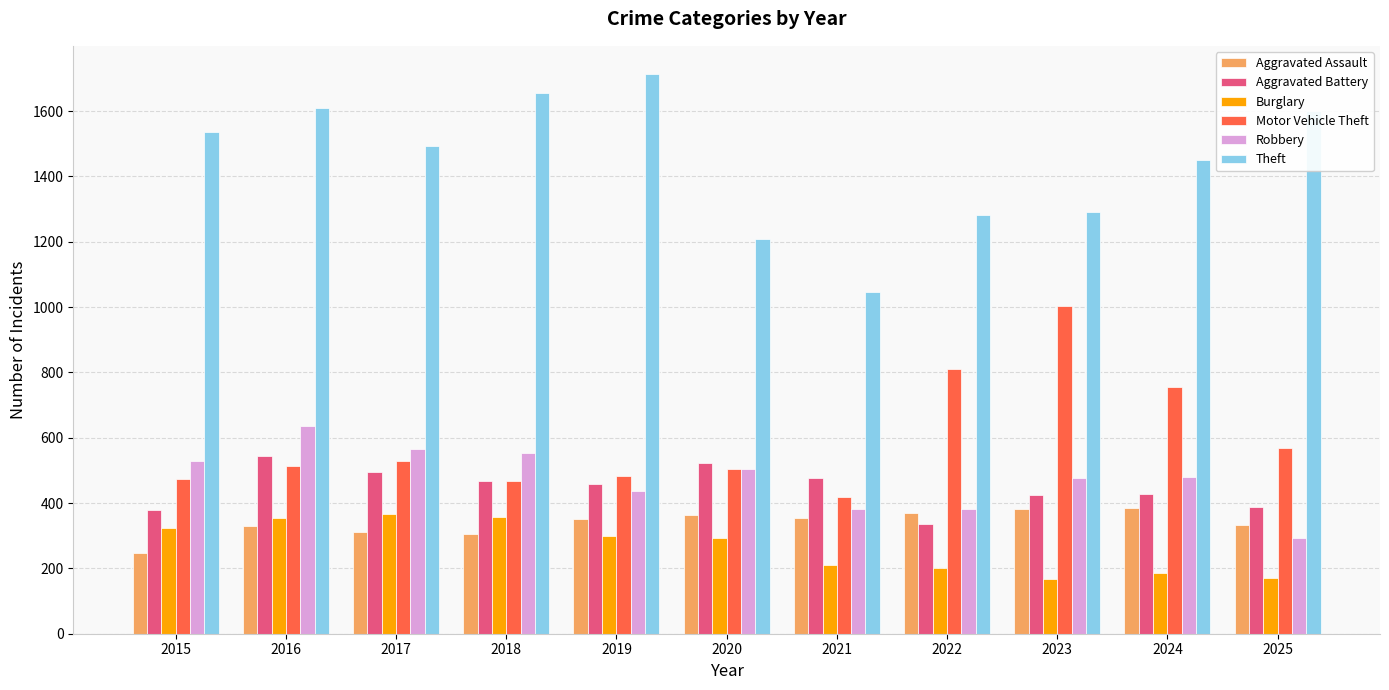

The Motor Vehicle Theft series shows 869 at 2017. True or false?

False